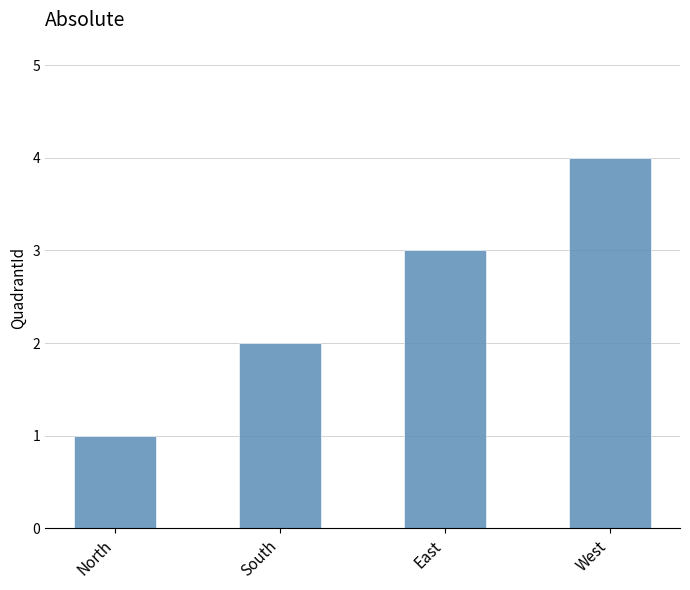

Reading left to right, what are all the values shown in this chart?

North=1	South=2	East=3	West=4